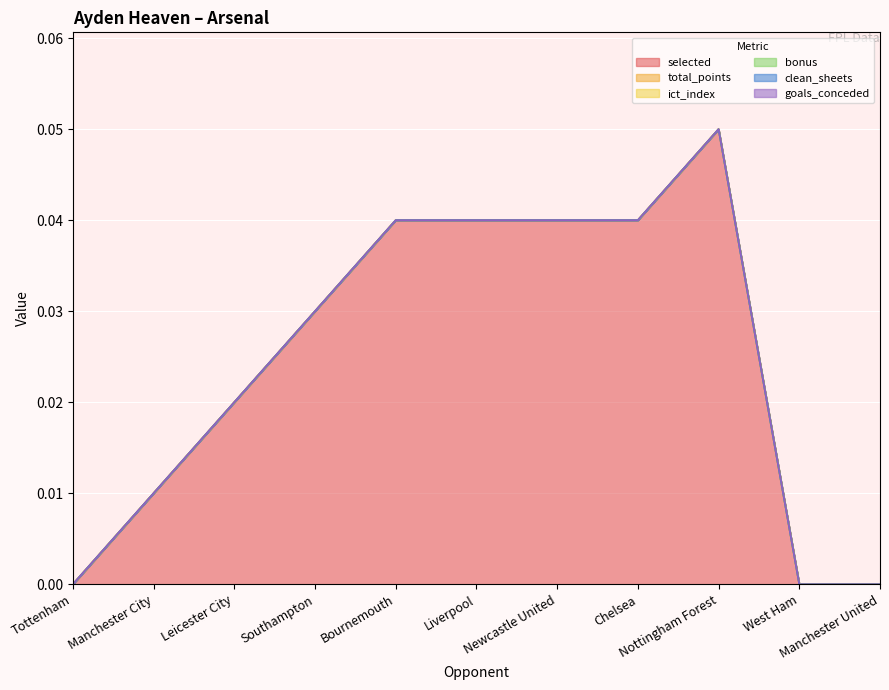

At which category is the sum across all series the highest?

Nottingham Forest